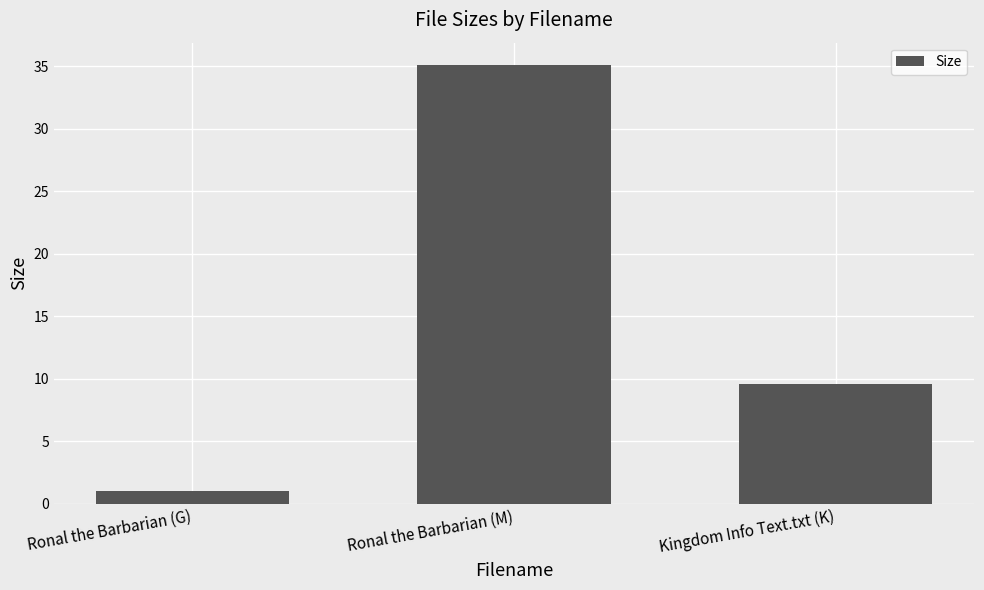

What is the maximum value shown in the chart?

35.1